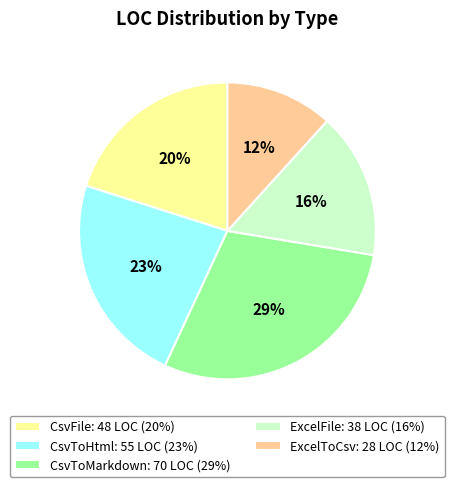

To the nearest percent, what is the average slice percentage?

20%